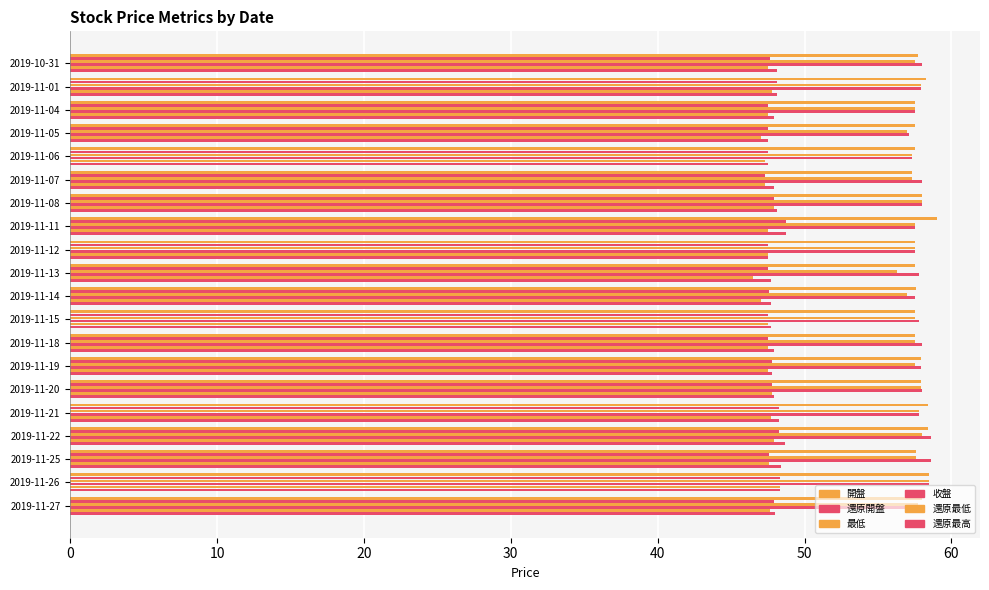

What is the difference between the maximum and minimum values in the 最低 series?

2.2